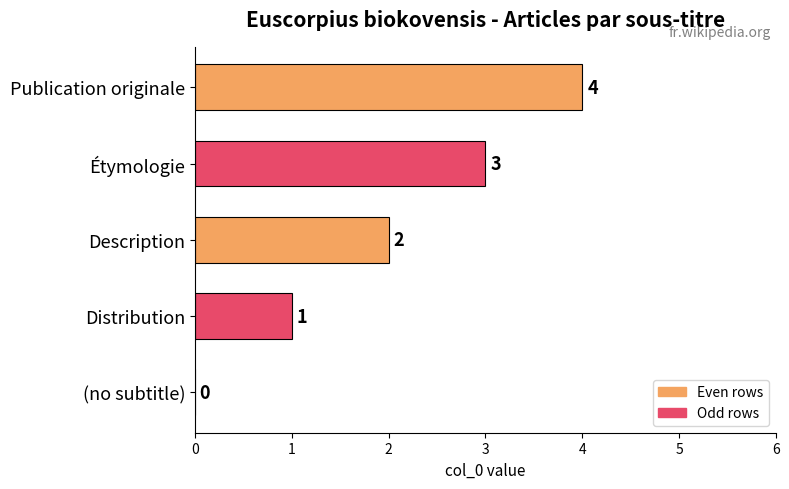

What is the sum of the values at Étymologie and Description?

5